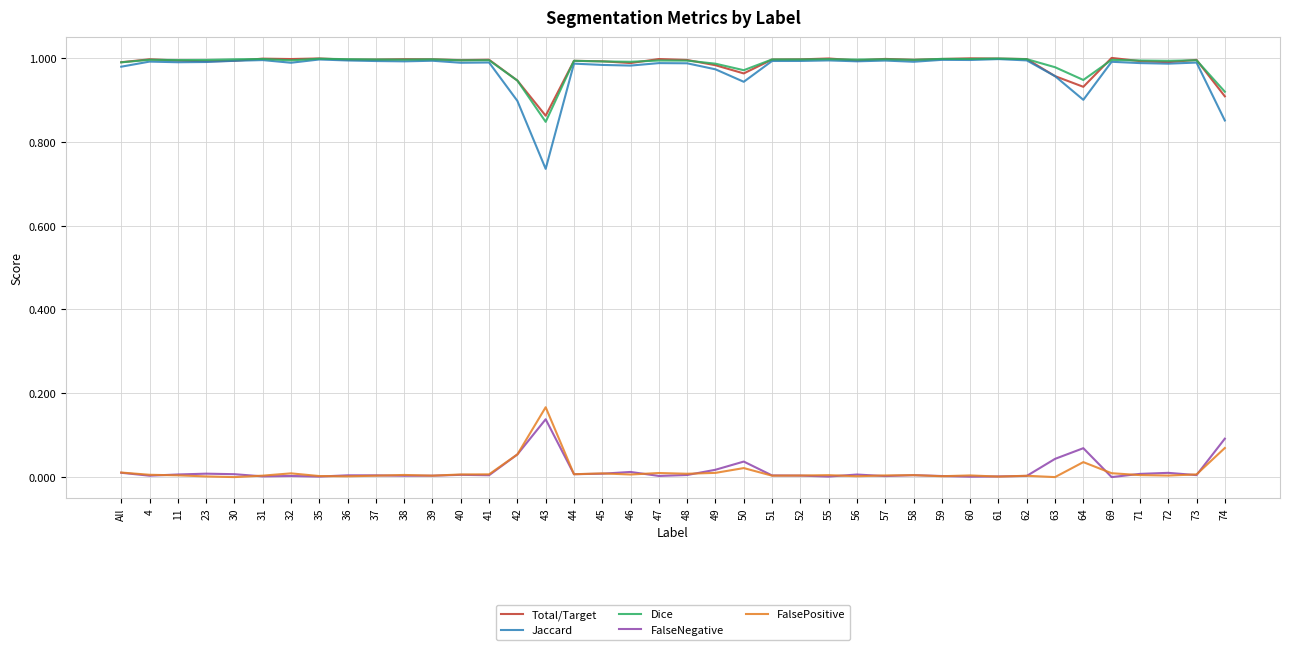

The value of Total/Target at 58 is 1.5. True or false?

False